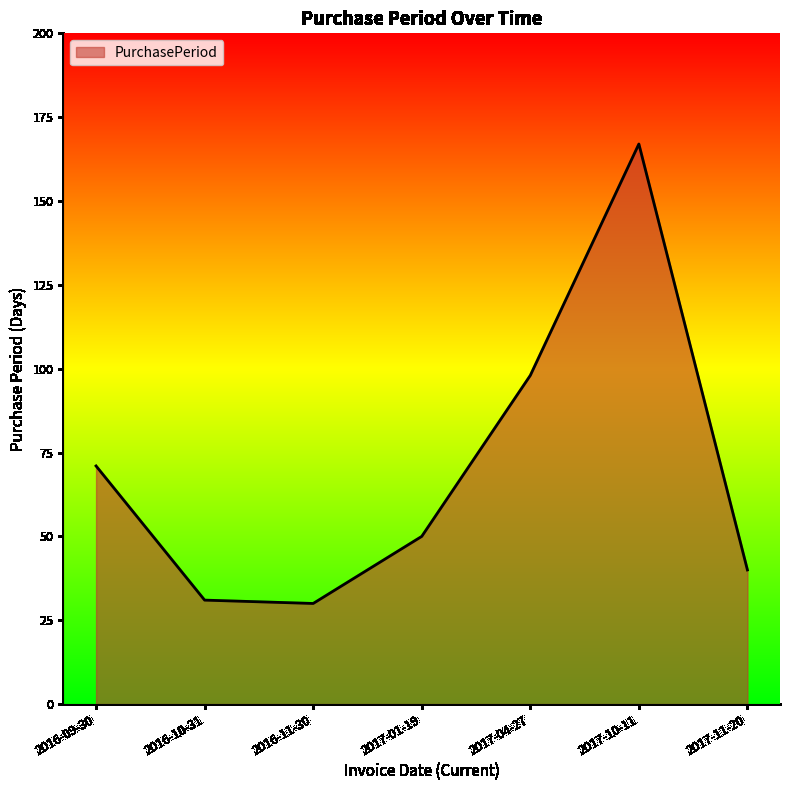

What is the change in value from 2017-01-19 to 2017-10-11?

+117